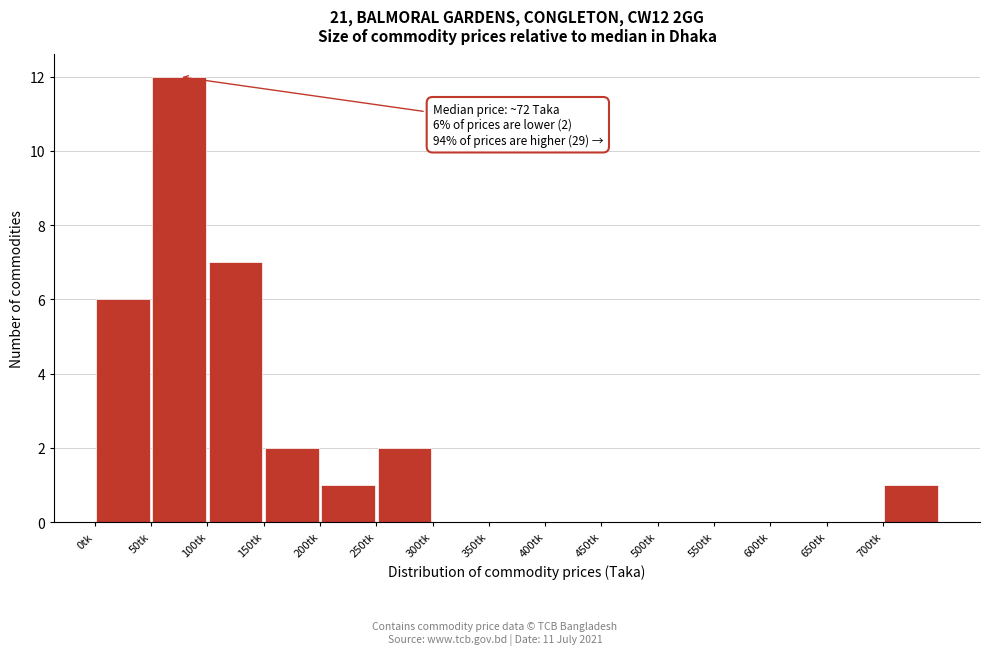

Which range on the x-axis has the tallest bar?

50 to 100